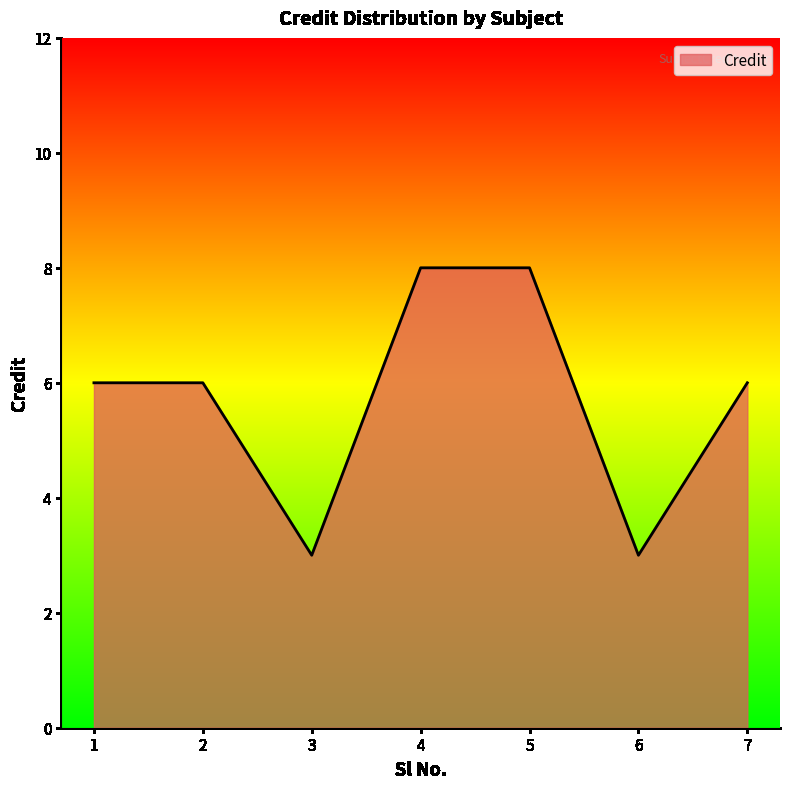

Read the value at 2.

6